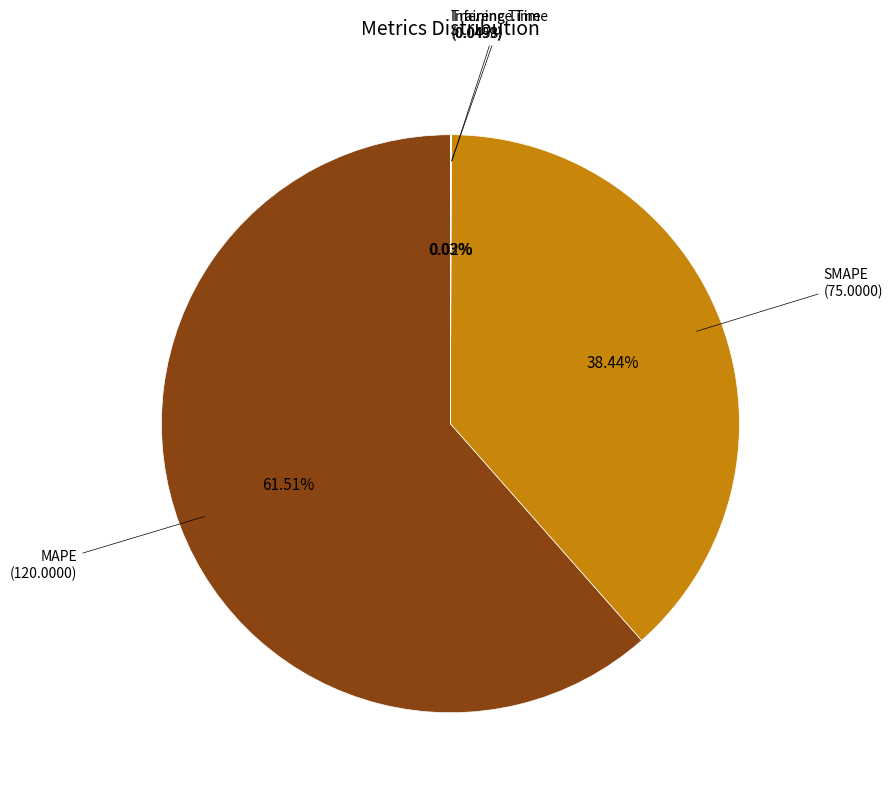

Is there any slice that represents more than half of the pie?

Yes